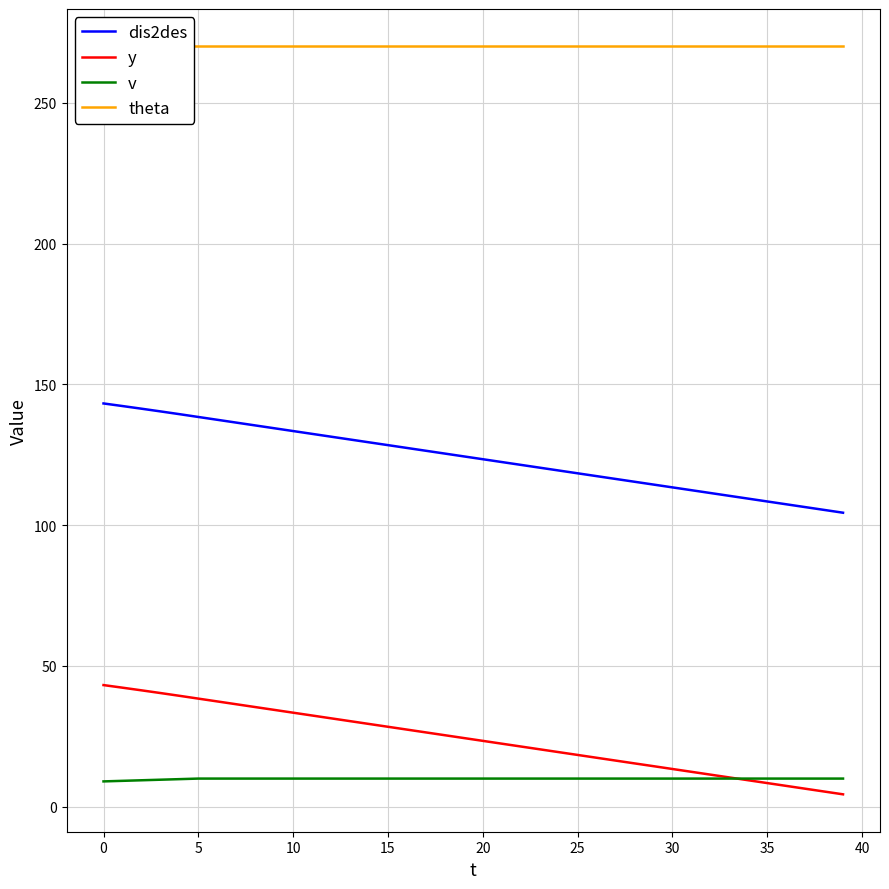

What is the greatest value displayed?

270.0